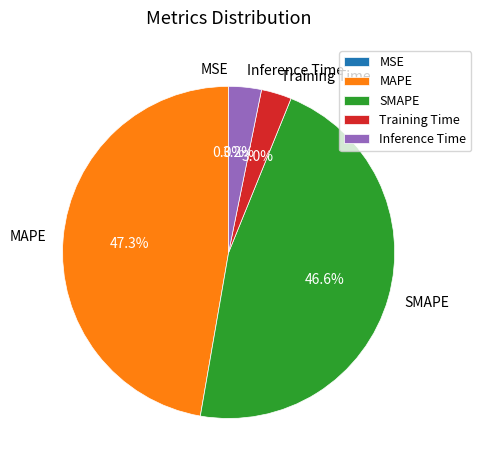

What portion of the pie excludes Inference Time?

96.8%